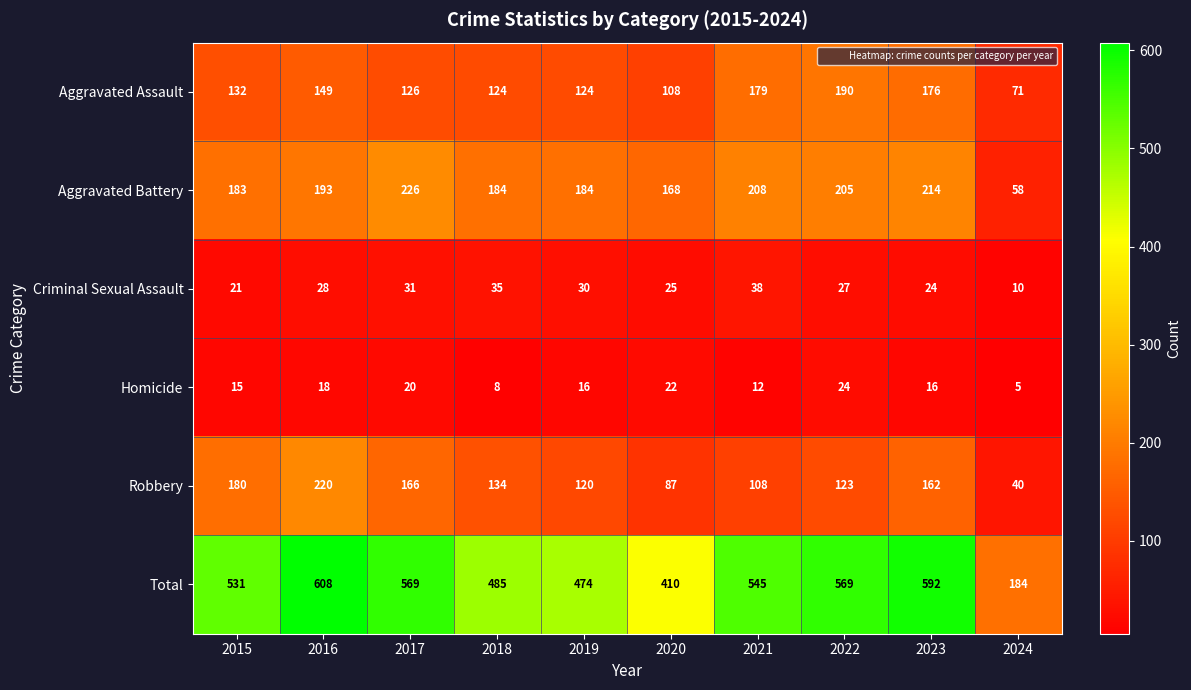

What is the difference between the highest and lowest values at 2020?

388